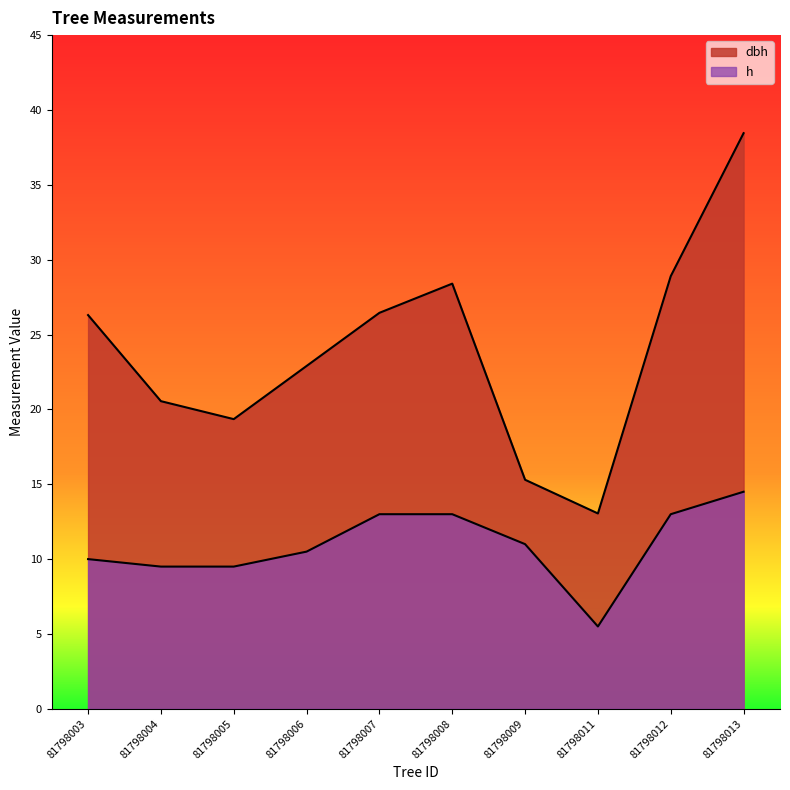

What is the sum of the dbh values at 81798012 and 81798009?

44.2